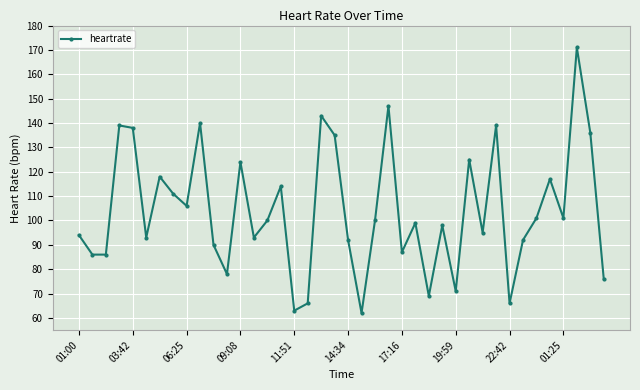

What is the average value?

104